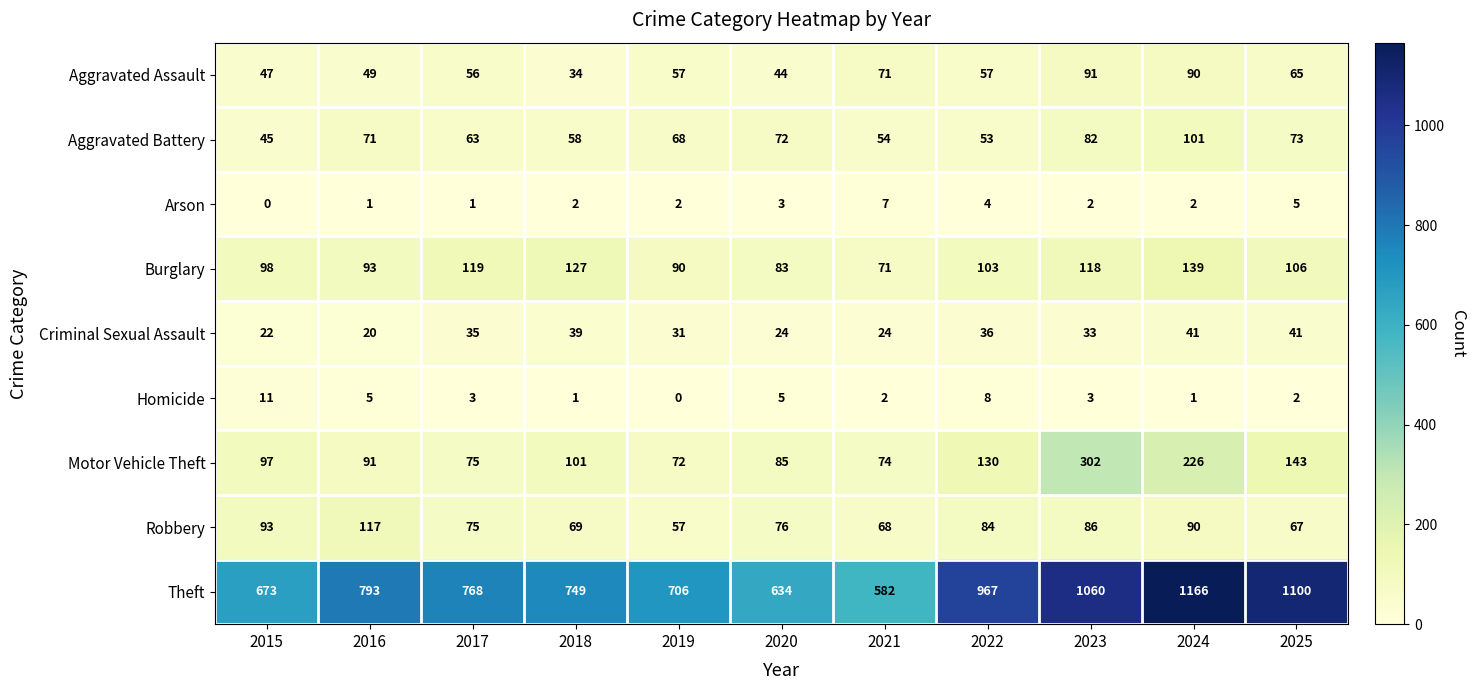

What value does the Criminal Sexual Assault series have at 2018, to the nearest 5?

40